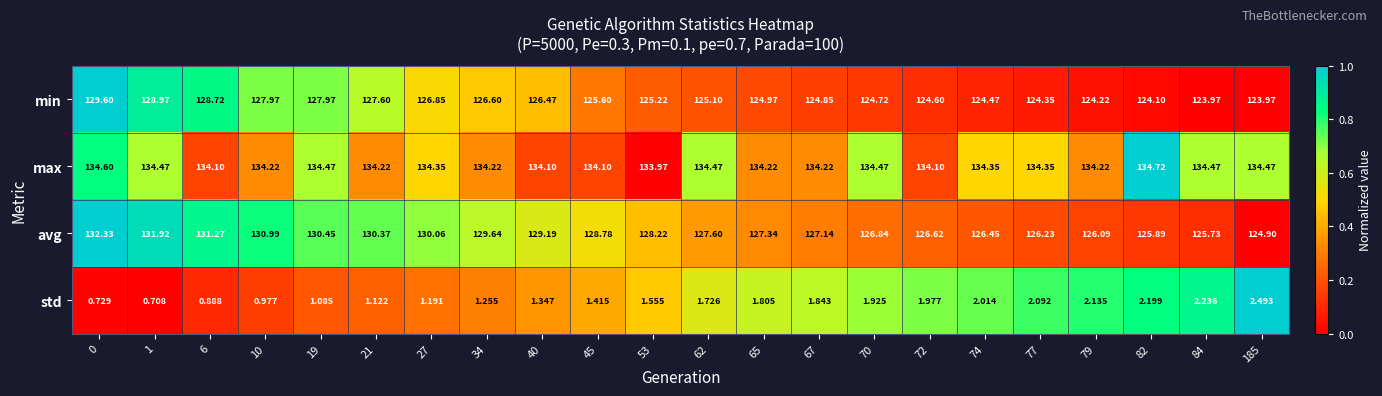

Which series has the largest total across all categories?

max